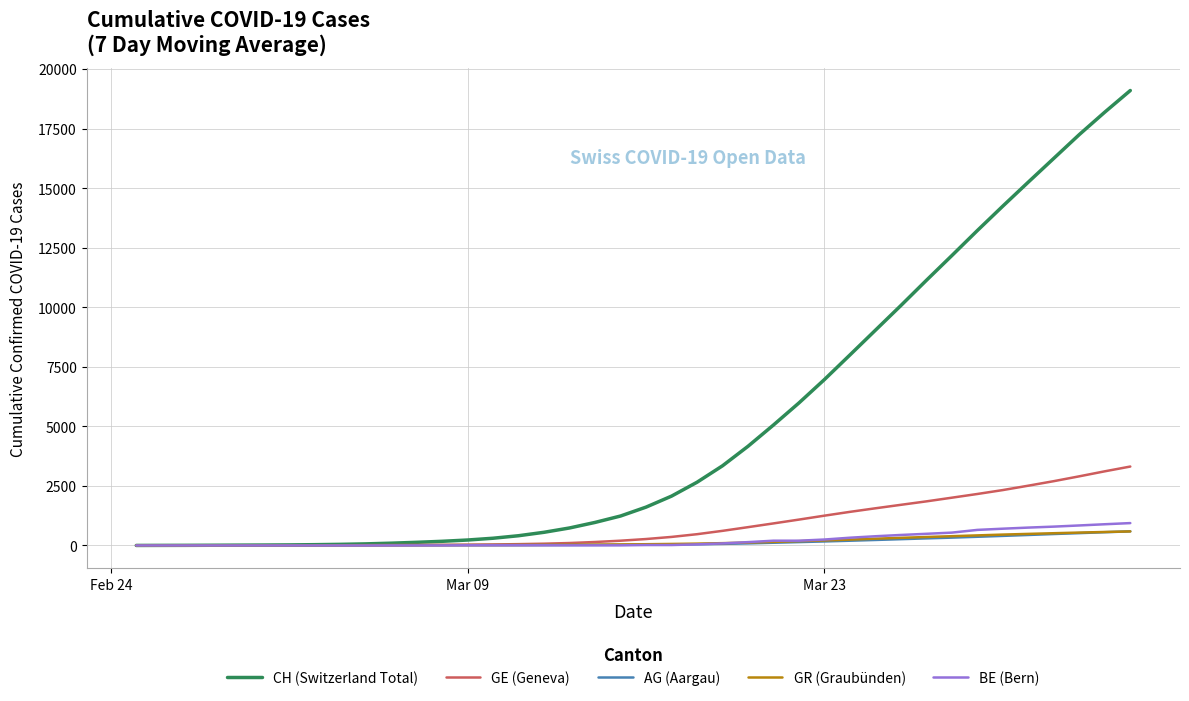

What are all the series names shown in the legend?

CH (Switzerland Total), GE (Geneva), AG (Aargau), GR (Graubünden), BE (Bern)